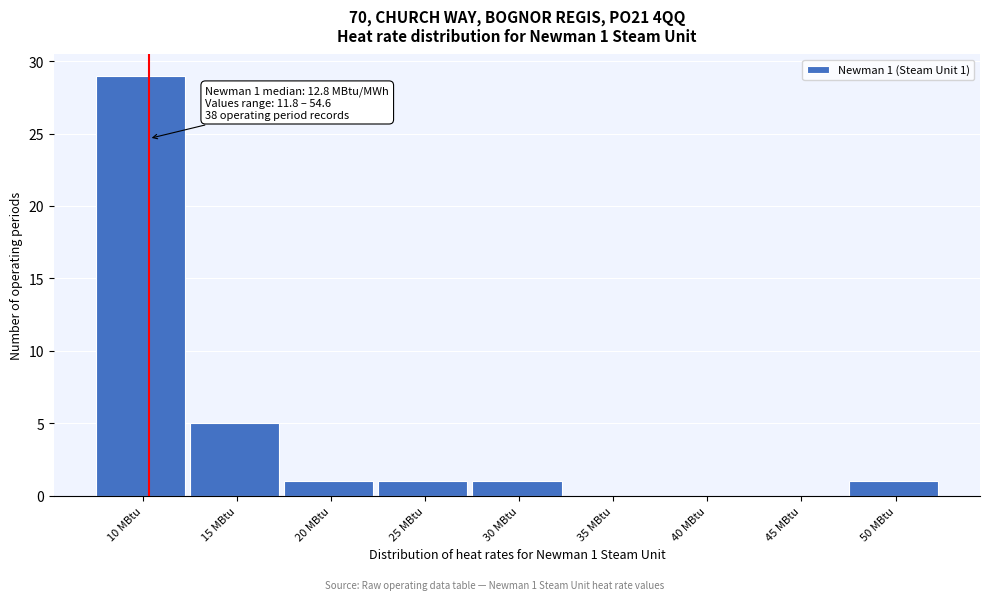

Reading left to right, extract all data points from this chart.

10 MBtu=29	15 MBtu=5	20 MBtu=1	25 MBtu=1	30 MBtu=1	35 MBtu=0	40 MBtu=0	45 MBtu=0	50 MBtu=1